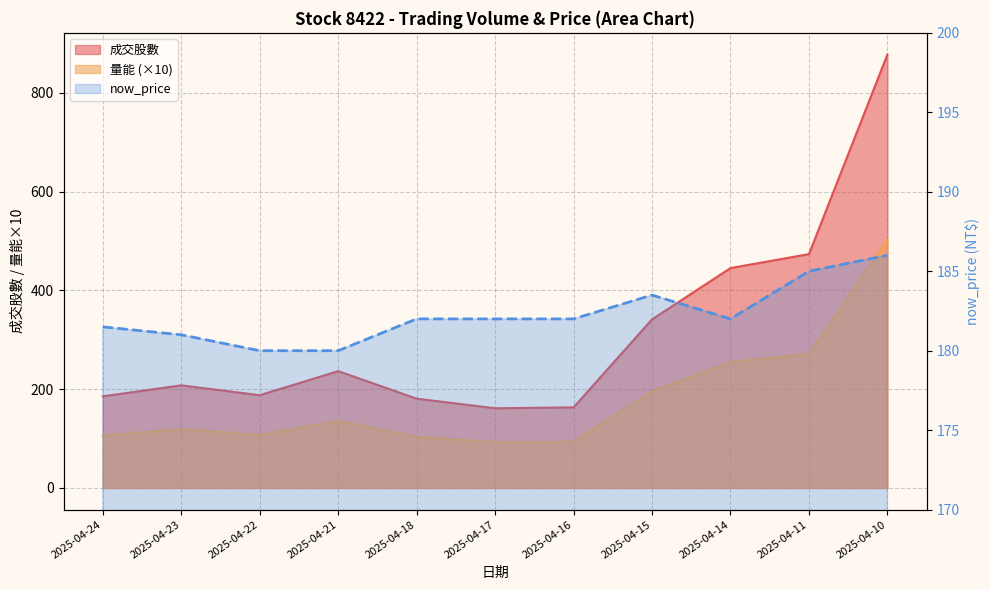

Which label corresponds to the largest value in the chart?

2025-04-10